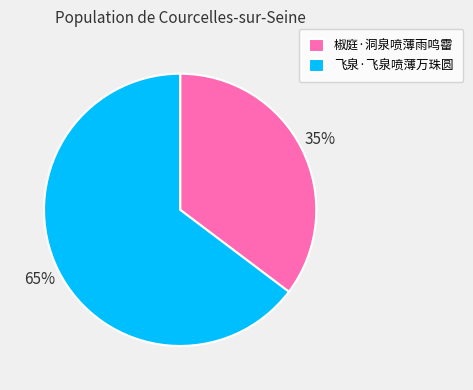

To the nearest percent, what percentage of the pie is 椒庭·洞泉喷薄雨鸣霤?

35%